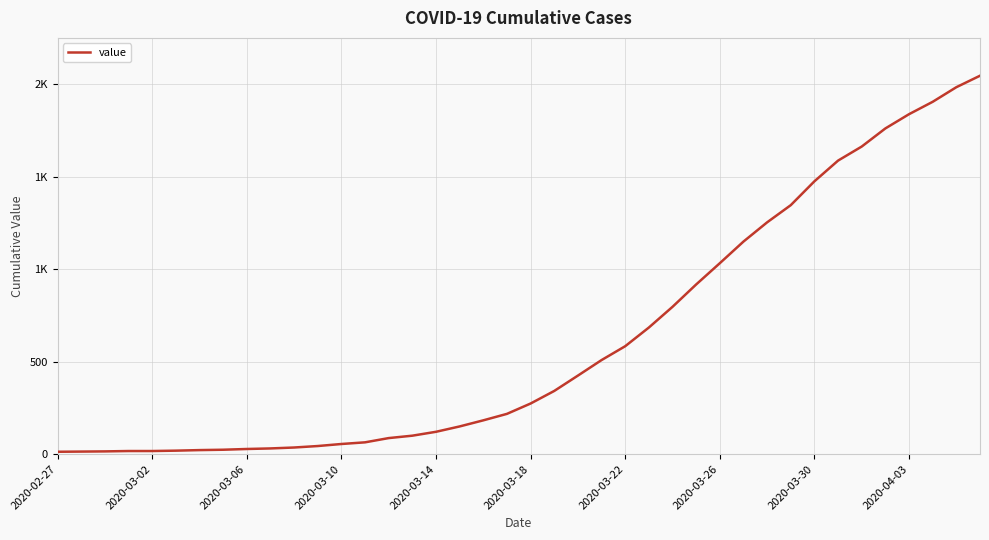

Where is the data nearest to the value 1030?

2020-03-26